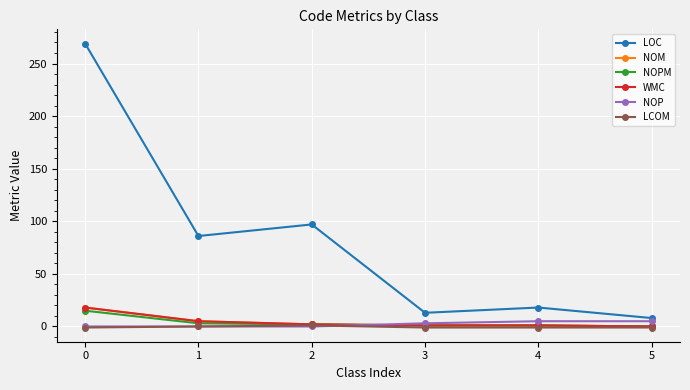

Is this an area chart (filled region under the line)?

No